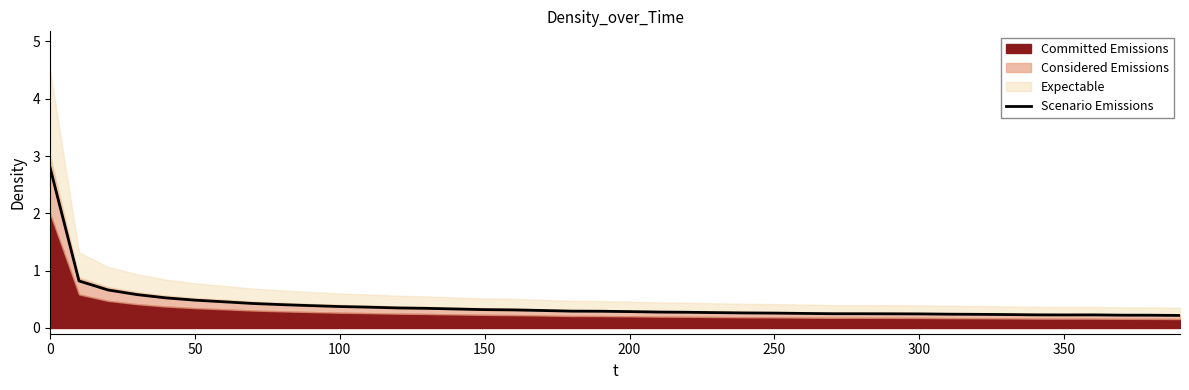

Count the number of categories in the chart.

40